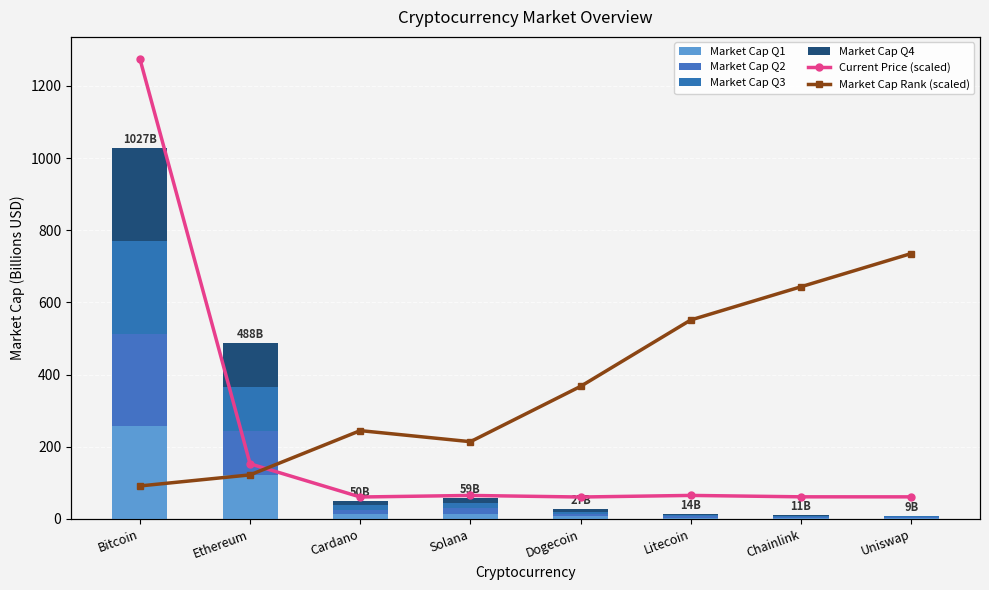

How many categories are shown in the chart?

8